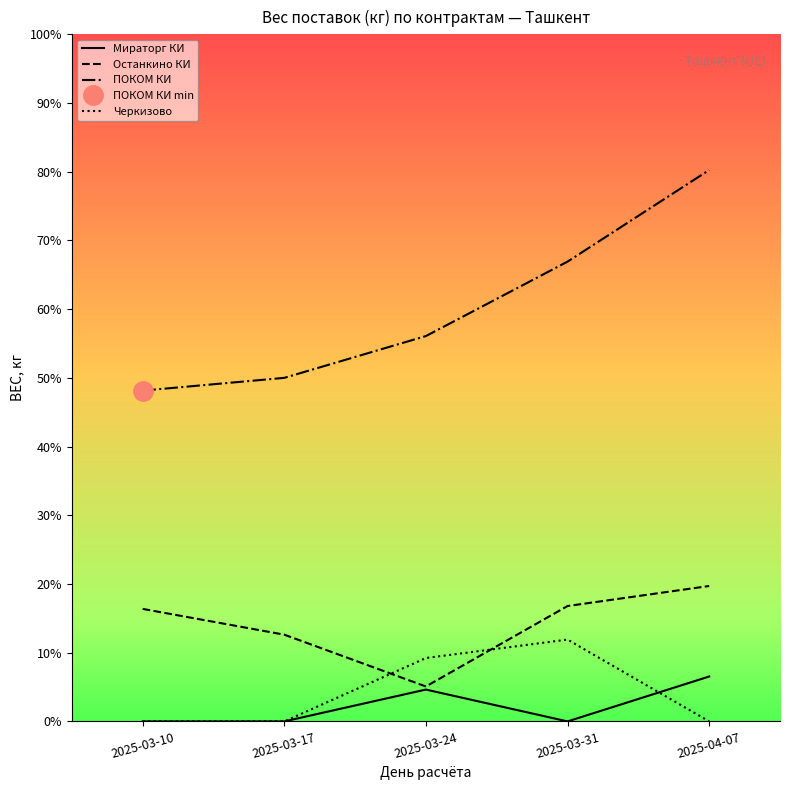

Which category has the highest value in the ПОКОМ КИ series?

2025-04-07